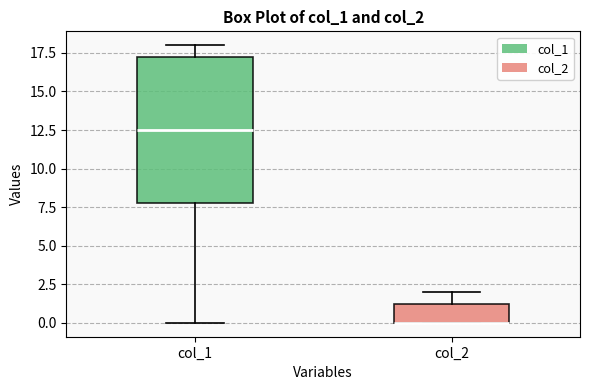

Where does the upper whisker of the box for col_2 end on the y-axis? The values are not printed on the chart, so give them approximately, as read against the axis.

2.0